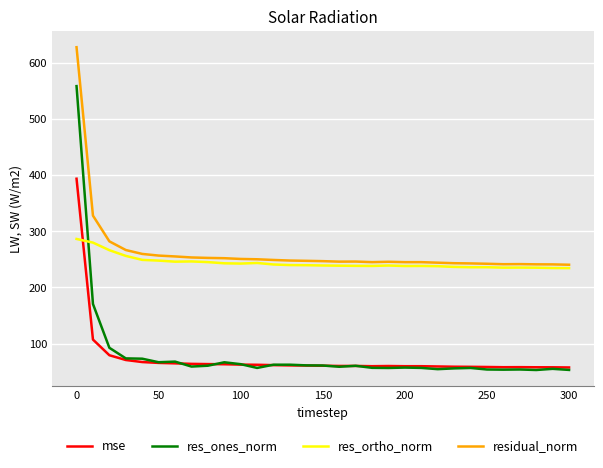

True or false: res_ones_norm and residual_norm cross at least once.

False